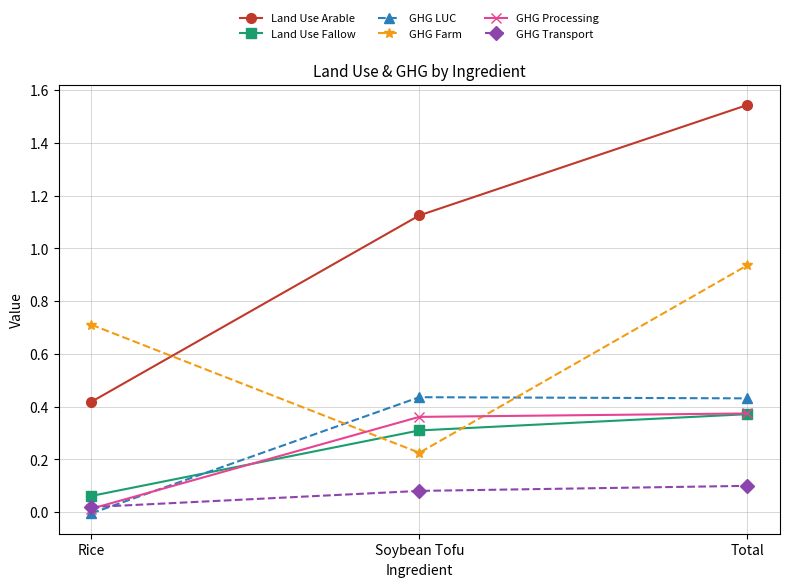

Does the chart have visible grid lines?

Yes